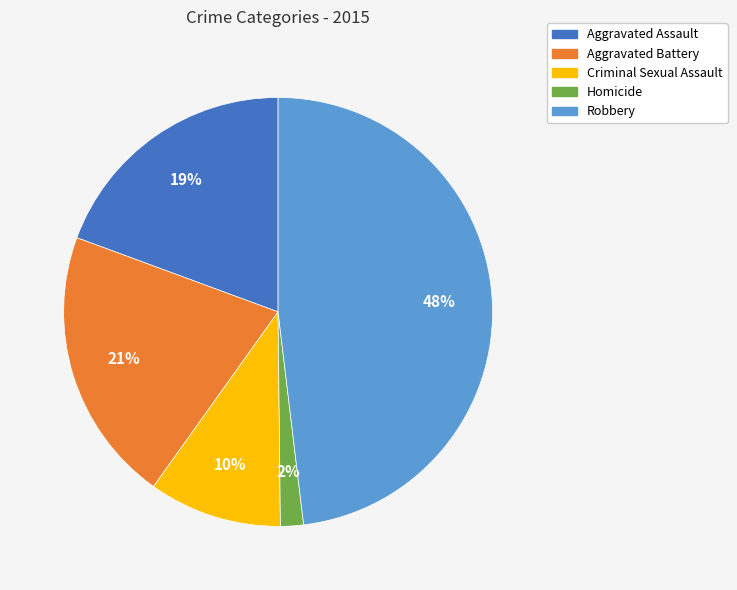

Is Aggravated Assault the majority of the pie?

No